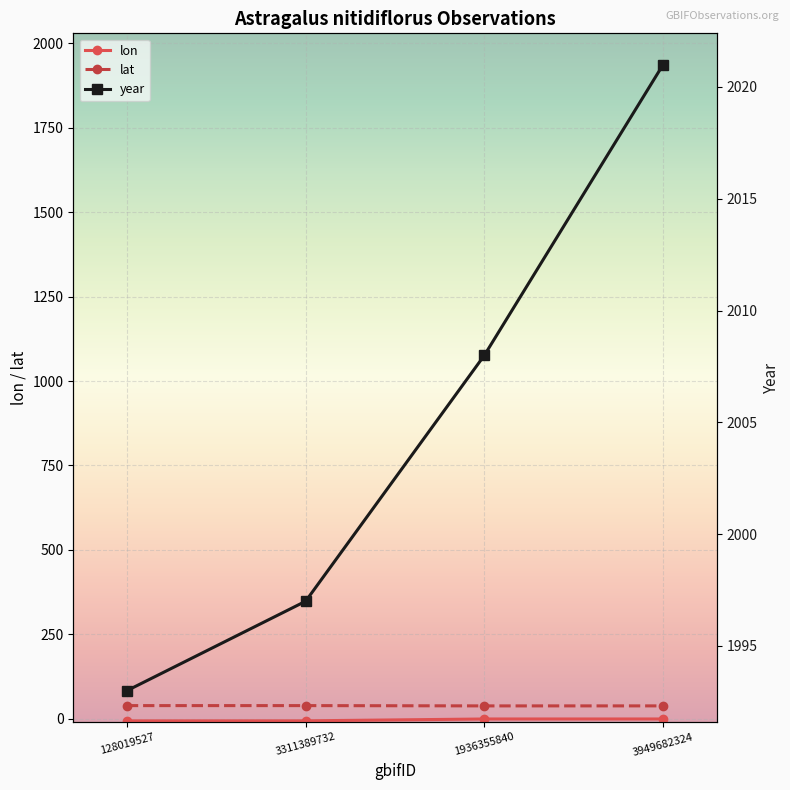

What is the label of the 1st point from the left?

128019527